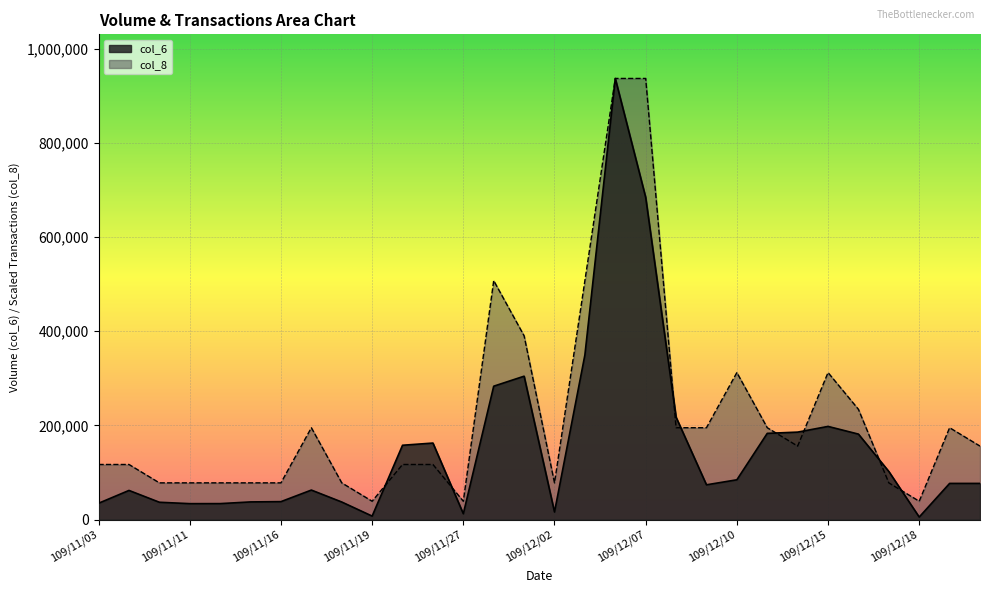

In col_6, how many points are lower than both neighbors (excluding endpoints)?

6